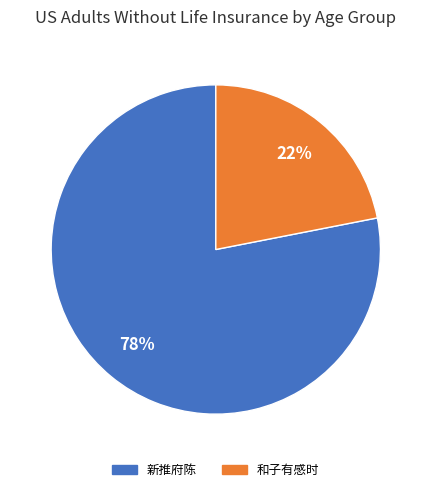

Does any single category account for the majority?

Yes